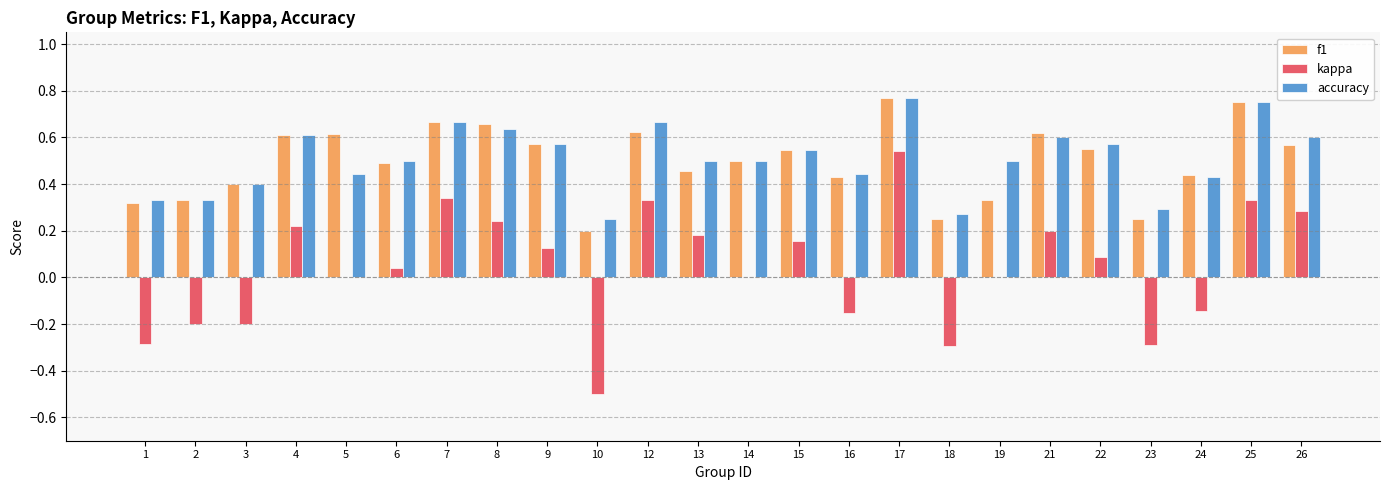

At which category is the sum across all series the highest?

17